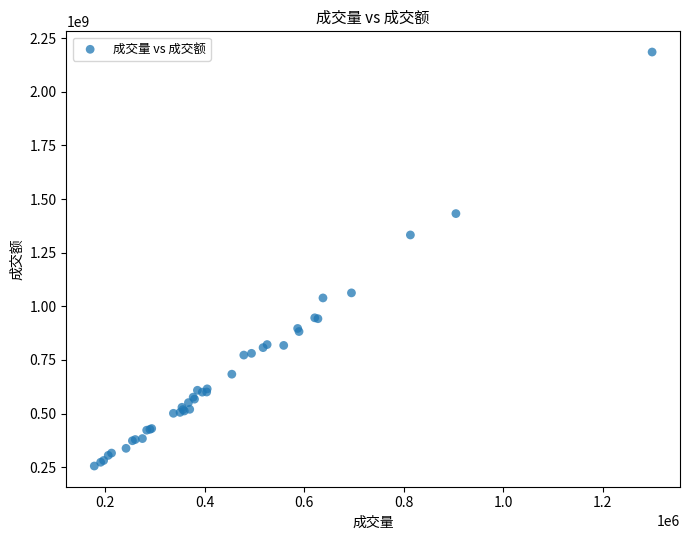

What Y value in the scatter plot is closest to 1220312633?

1332518444